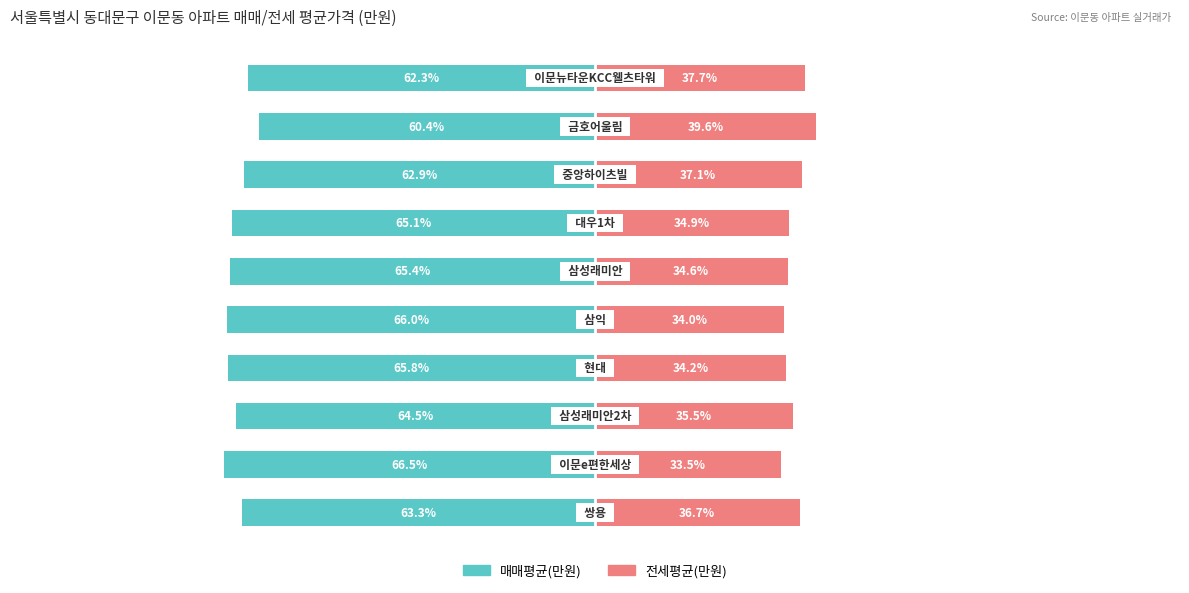

True or false: 전세평균(만원) has a value of 70.4 at 8.

False